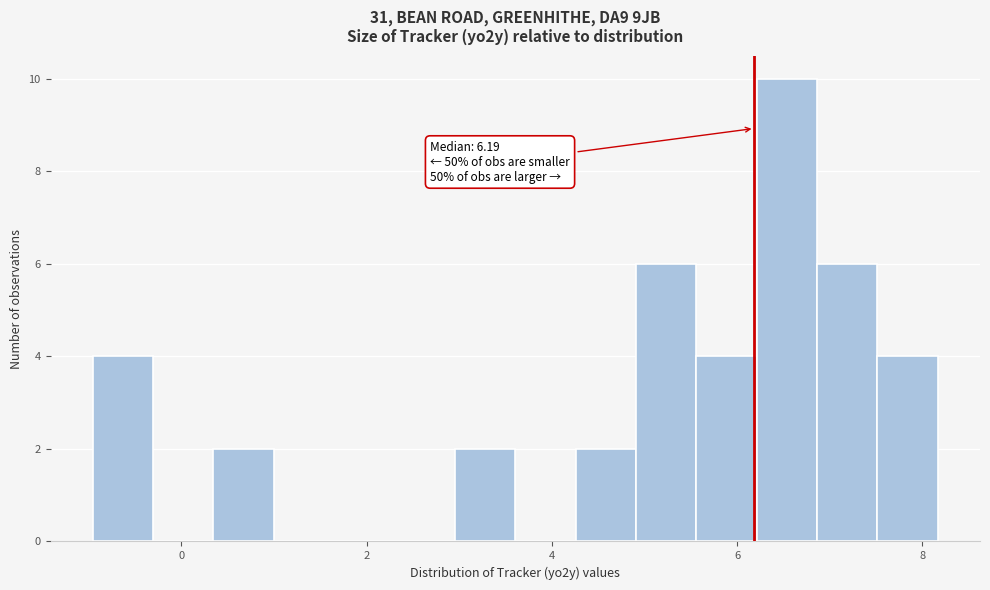

Around what value on the x-axis is the tallest bar? Give the approximate position of its centre, as read against the axis.

6.6